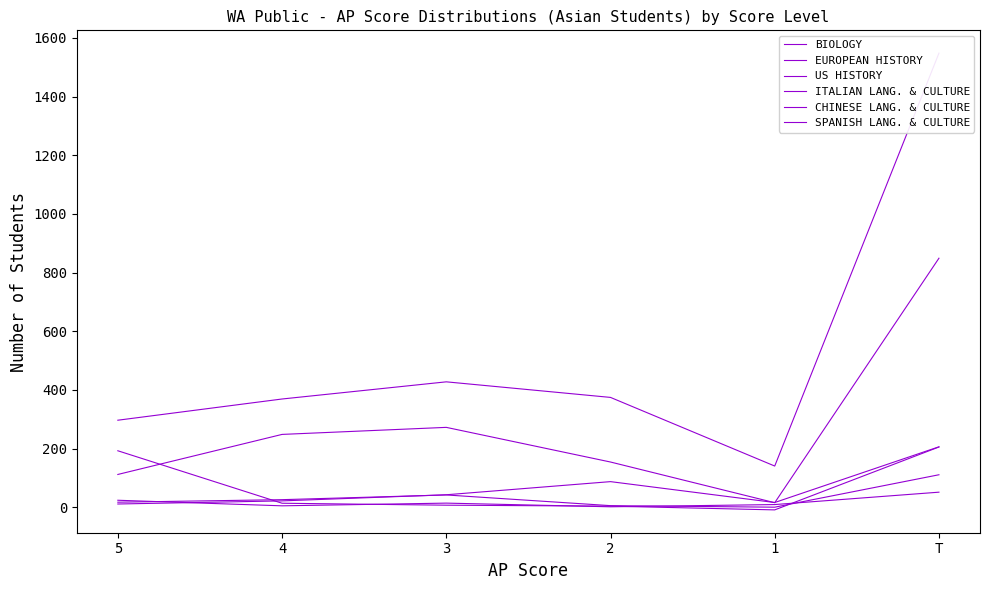

Rank the series at 5 from lowest to highest value.

EUROPEAN HISTORY, SPANISH LANG. & CULTURE, ITALIAN LANG. & CULTURE, BIOLOGY, CHINESE LANG. & CULTURE, US HISTORY